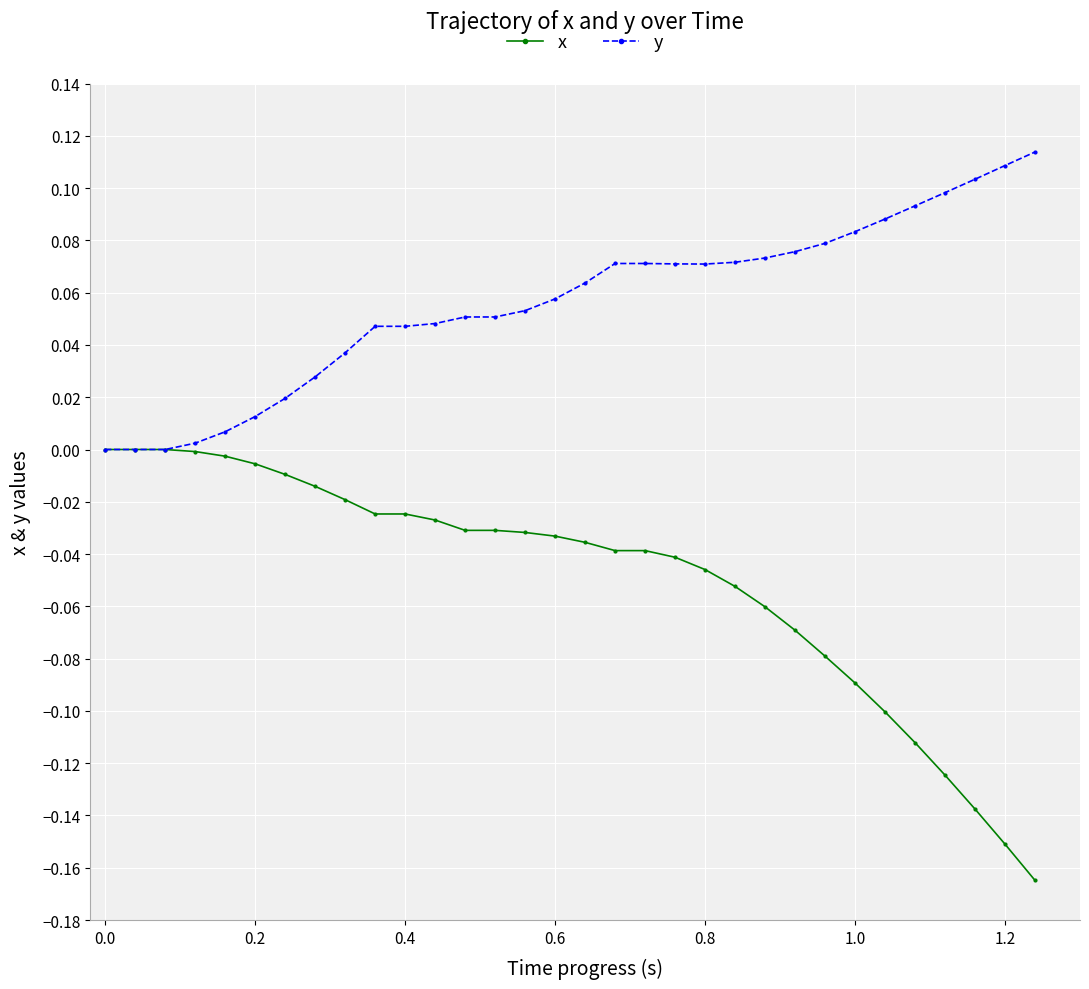

Which series has the largest range (max minus min)?

x